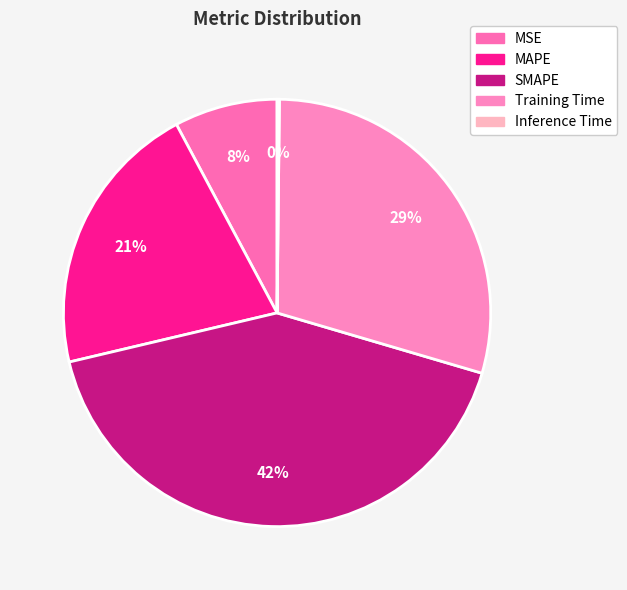

Rank the categories by value from highest to lowest.

SMAPE, Training Time, MAPE, MSE, Inference Time